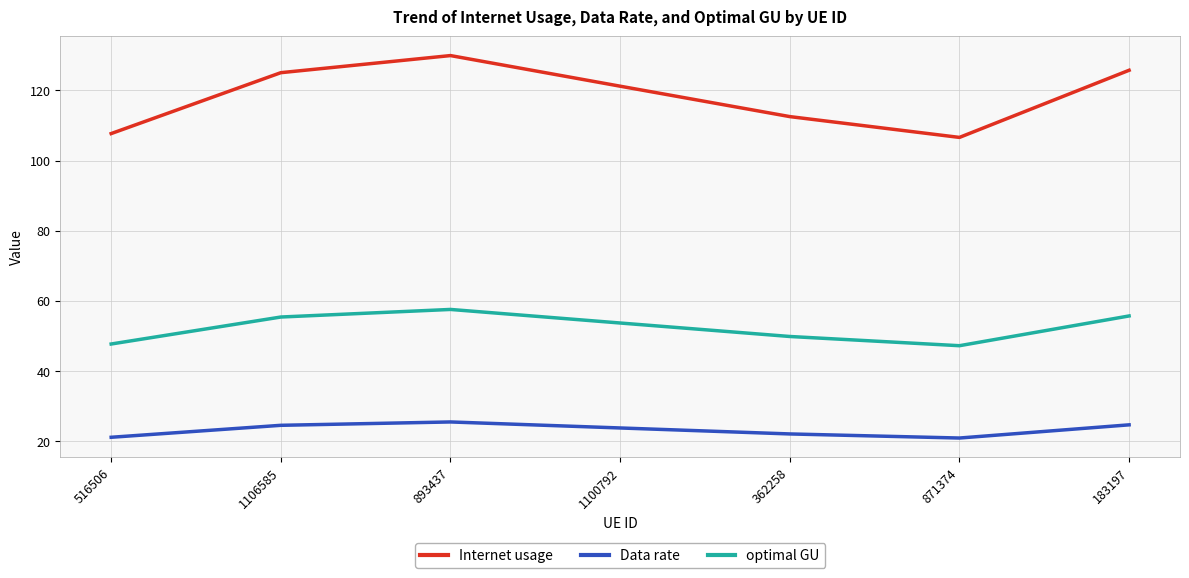

Between 1106585 and 871374, which series saw the biggest shift?

Internet usage